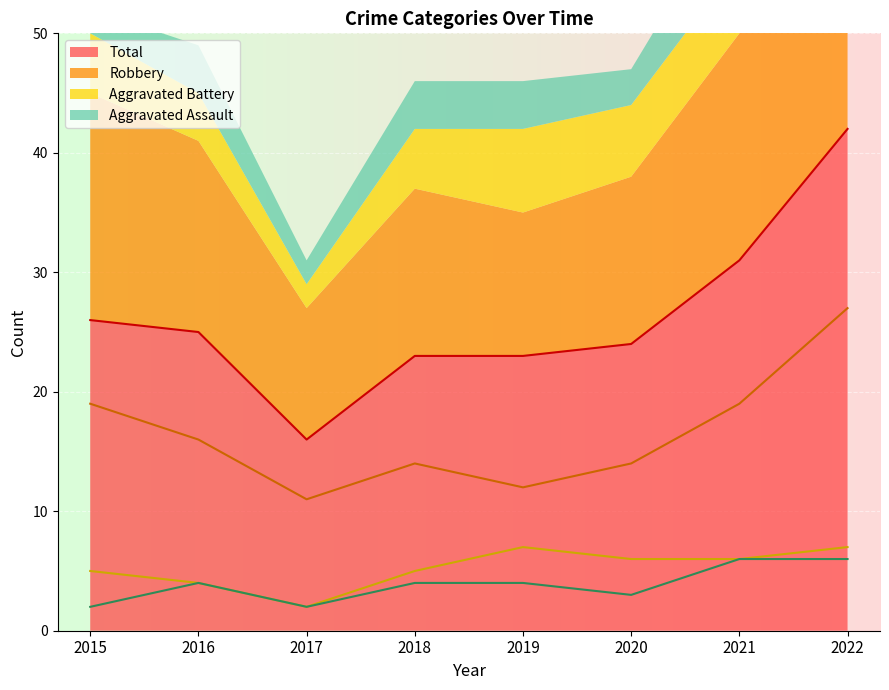

At how many categories does at least one series exceed 7?

8